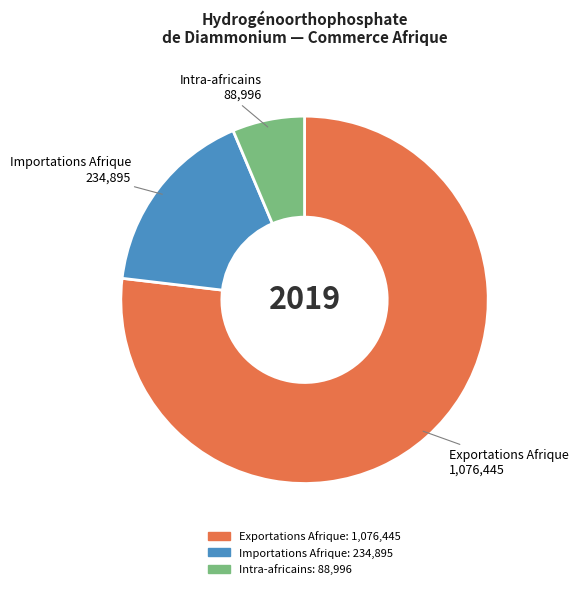

Count the number of slices in the pie.

3